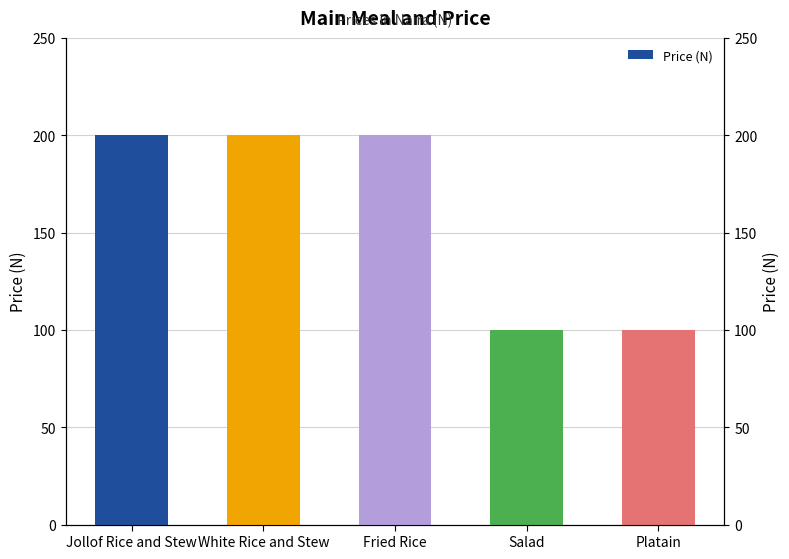

What is the minimum value shown in the chart?

100